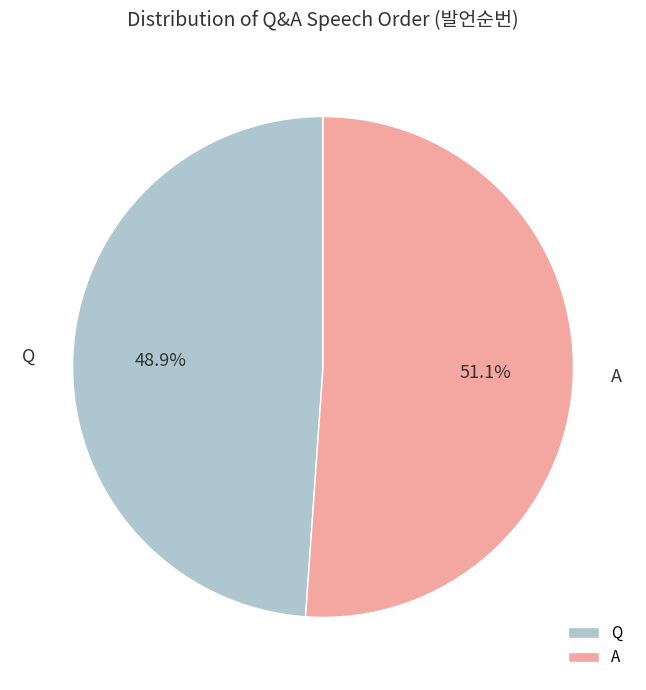

Which has a higher value, A or Q?

A